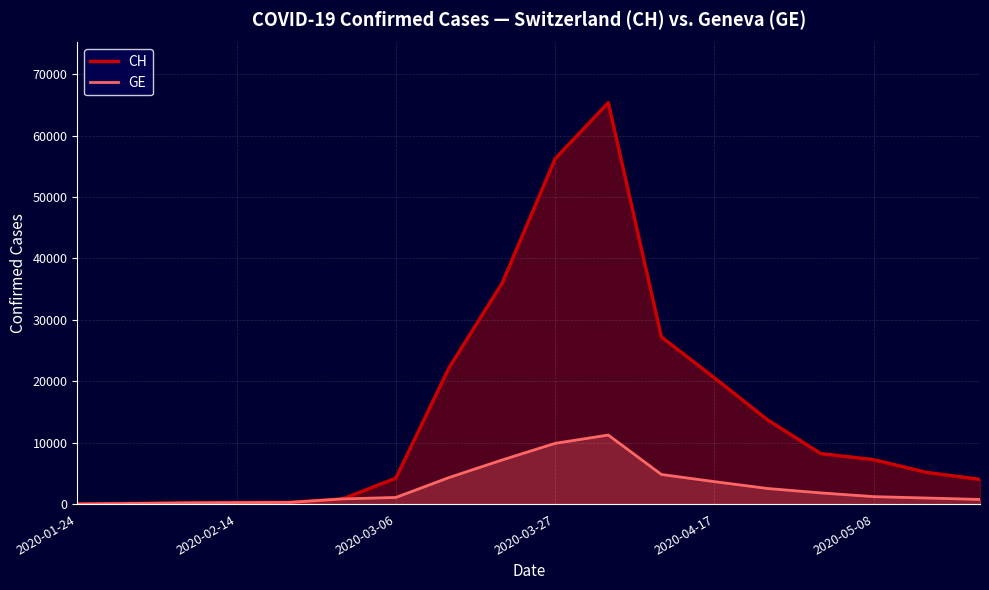

Which series has the largest total across all categories?

CH